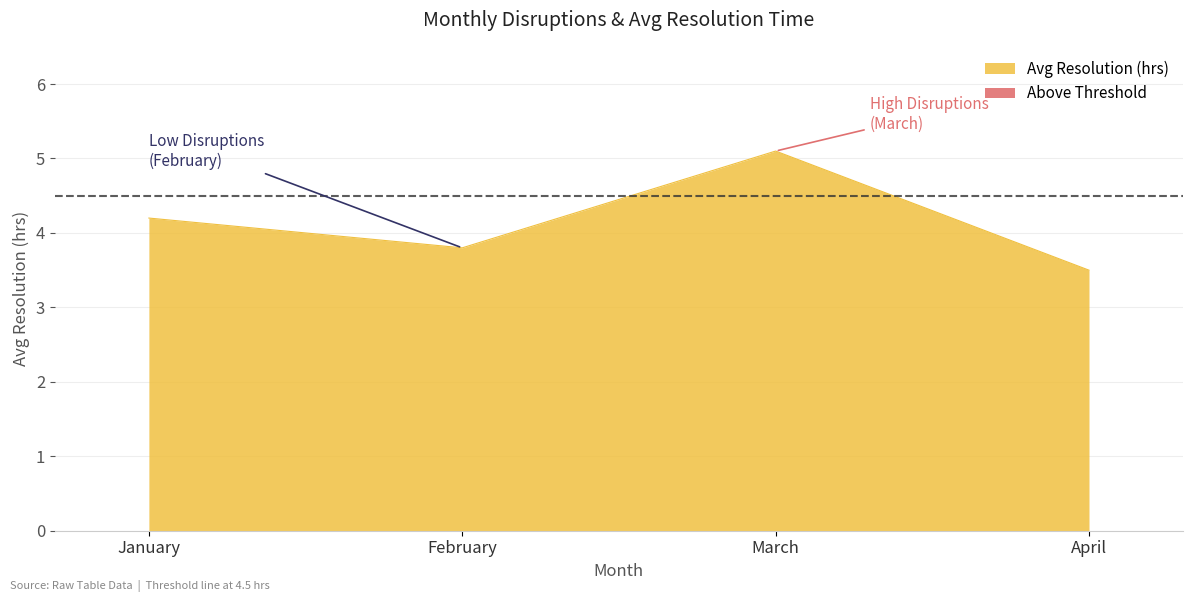

List the labels in order of value, largest first.

March, January, February, April